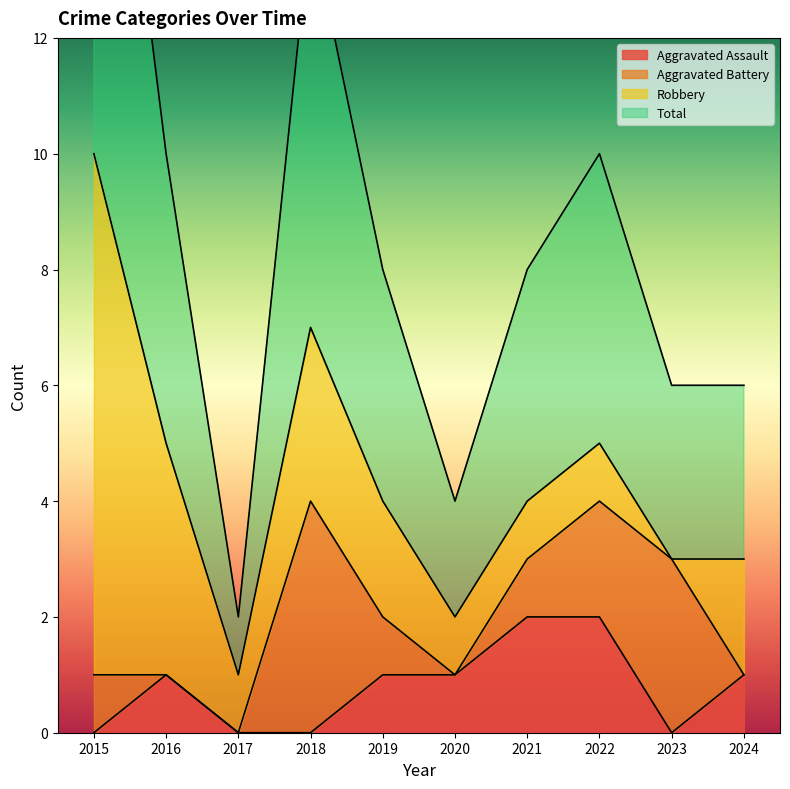

Where does the Total series first go above 4?

2015